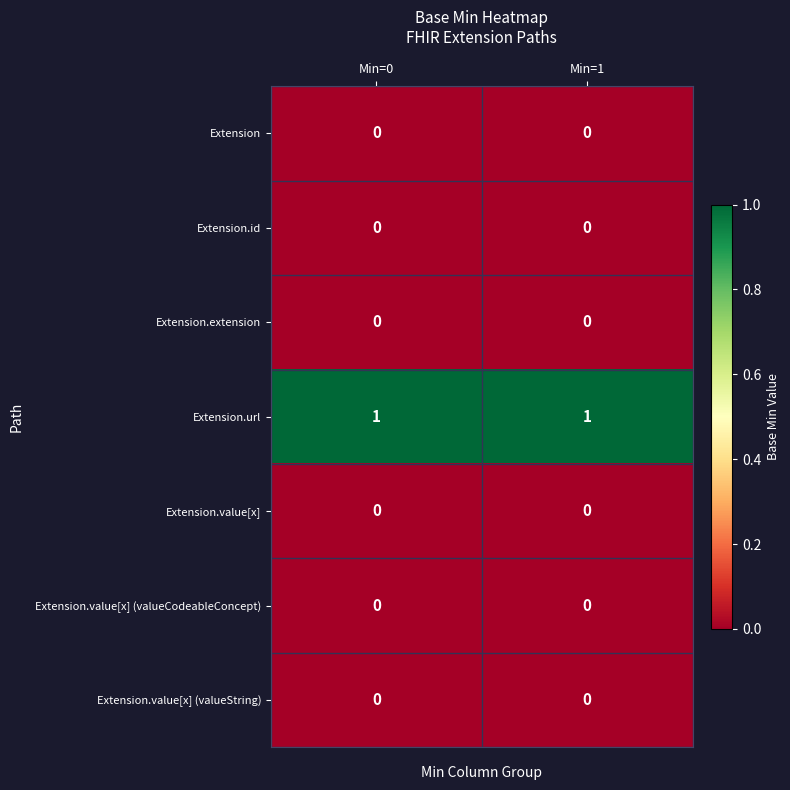

How many distinct data groups are displayed?

7